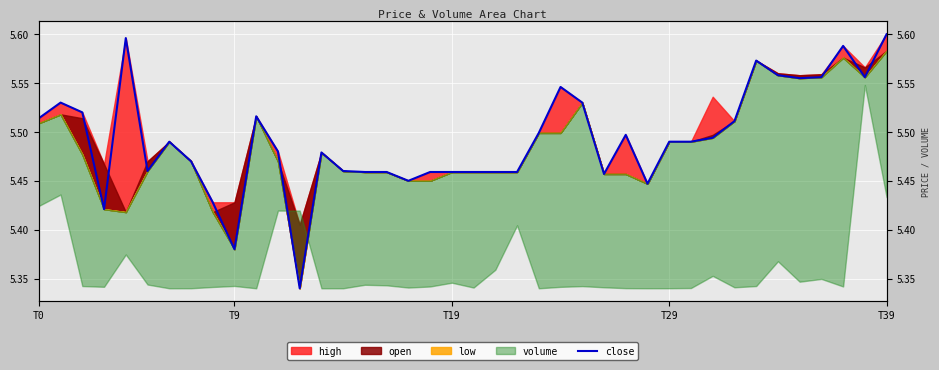

Read the value at 30.

5.5